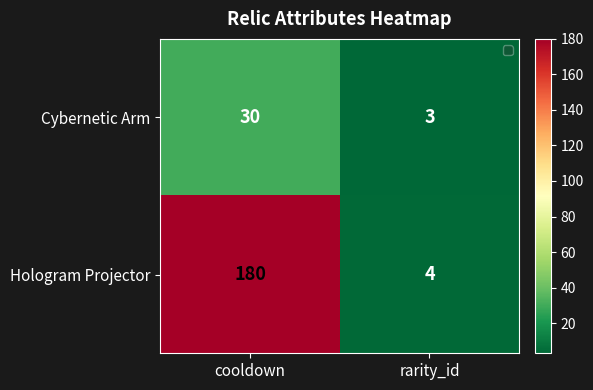

What is the approximate value of Hologram Projector at rarity_id?

4